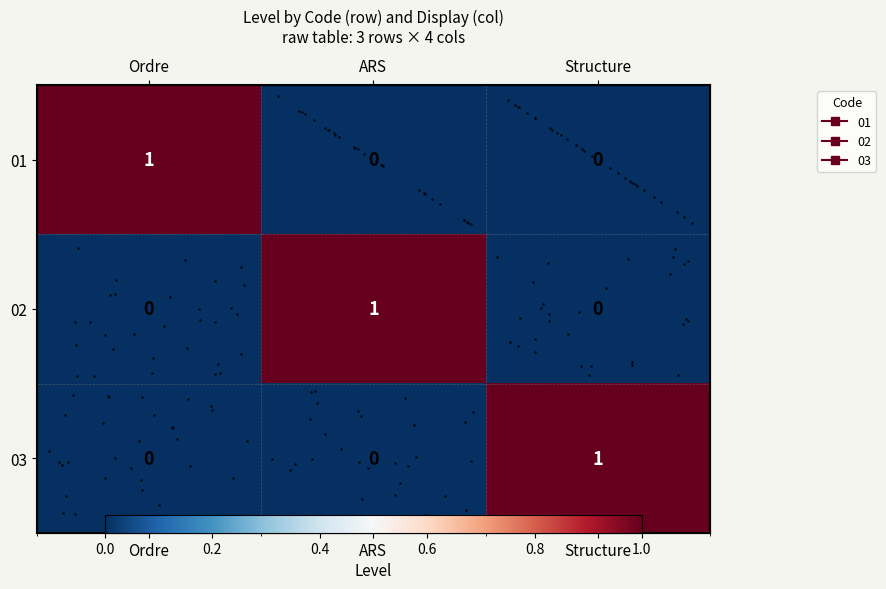

What is the sum of the row_1 values at Structure and ARS?

1